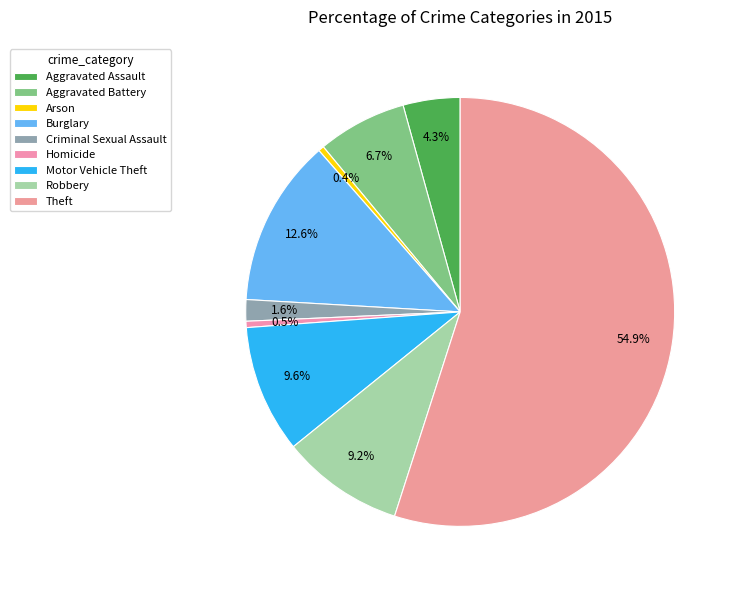

To the nearest percent, what percentage of the pie is Aggravated Assault?

4%